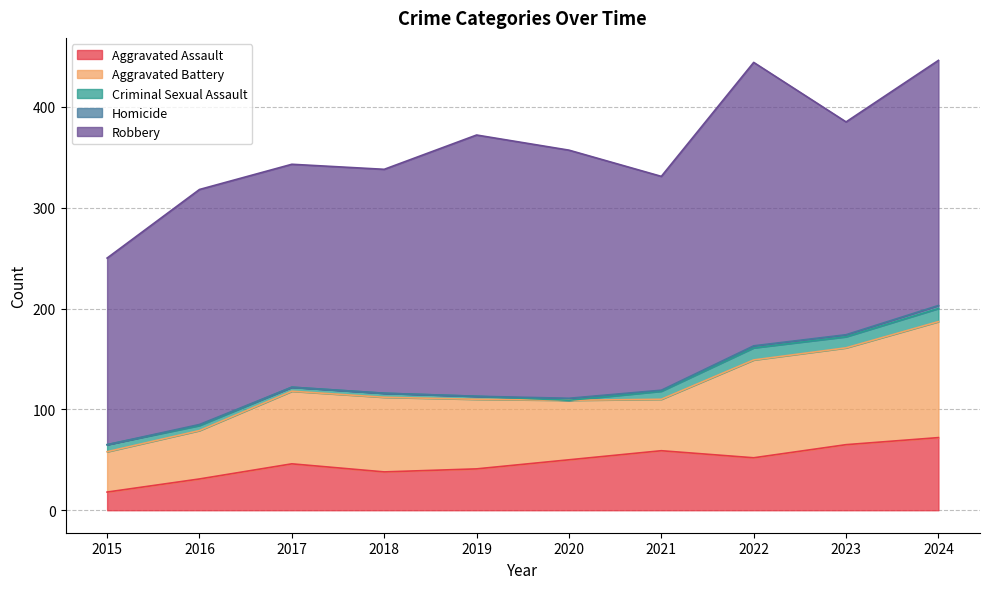

Which category has the highest value in the Aggravated Assault series?

2024